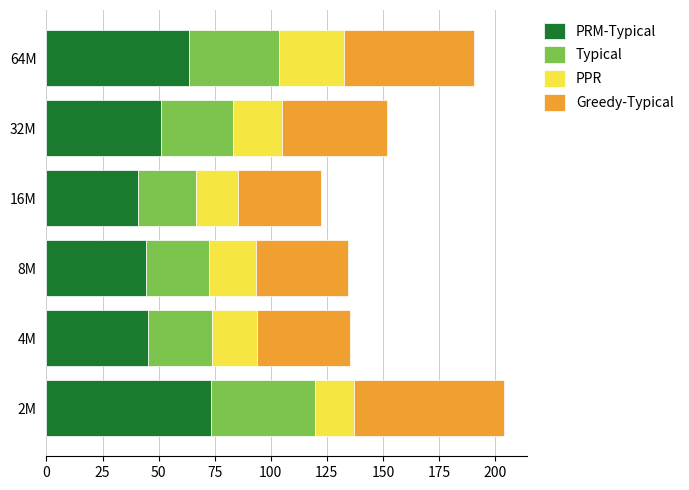

Count the number of categories in the chart.

6